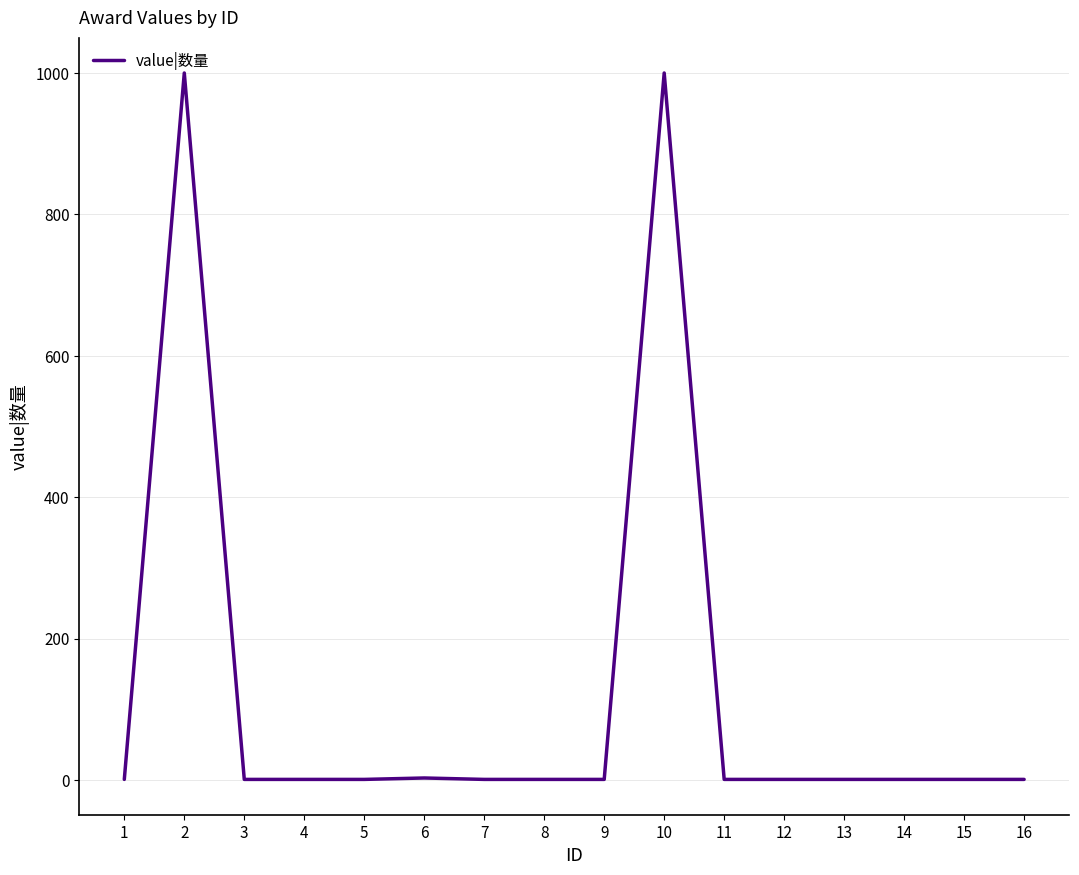

How many lines are shown in the chart?

1